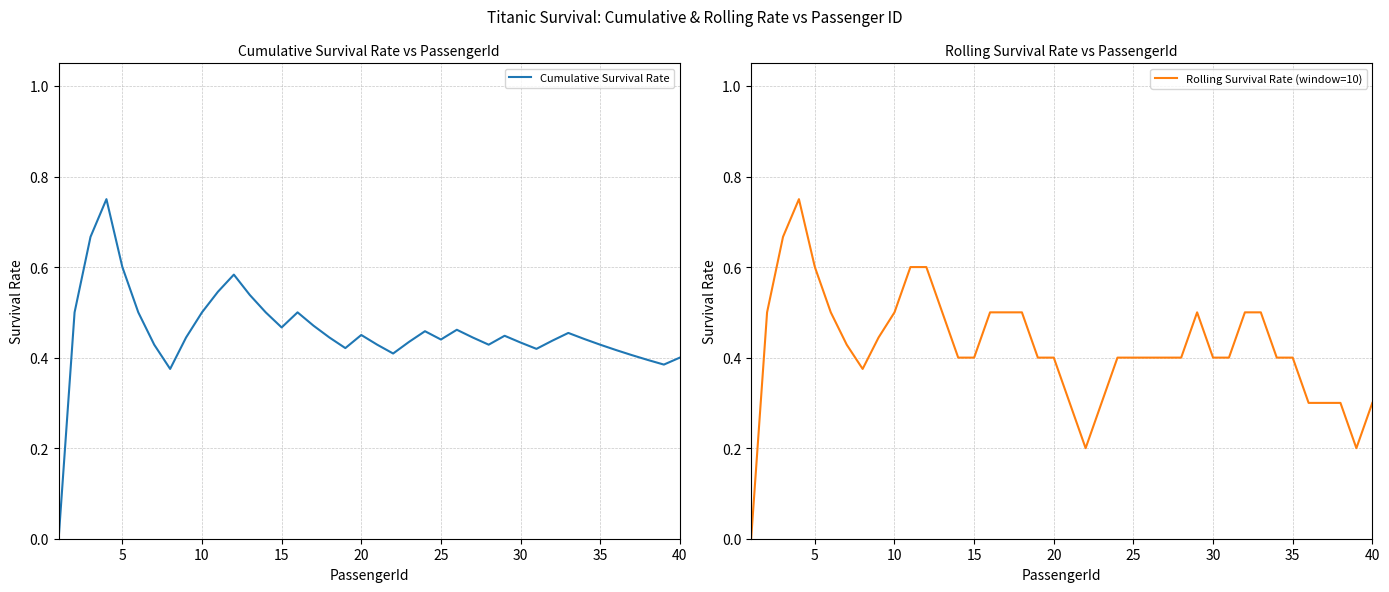

What is the average value of the Rolling Survival Rate (window=10) series?

0.4